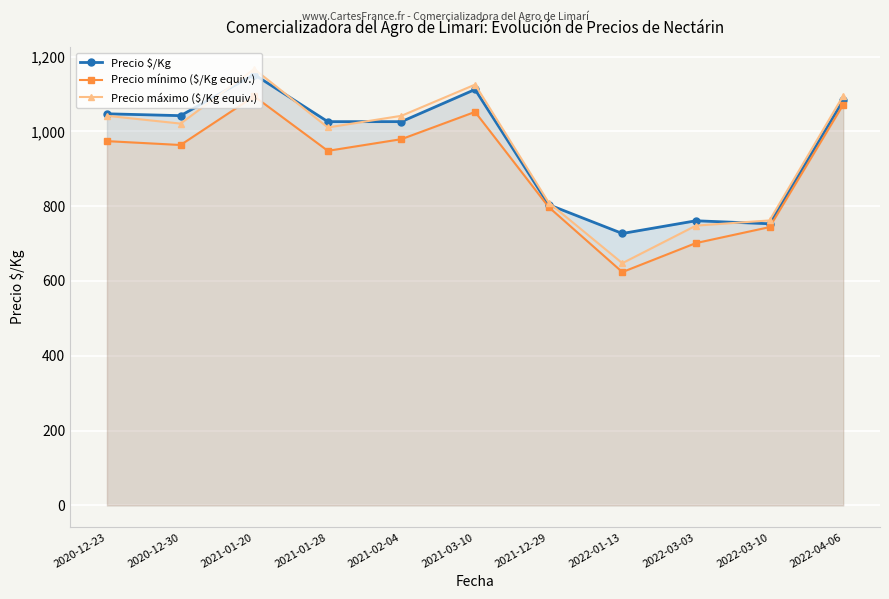

At which category does Precio $/Kg reach its first local valley?

2020-12-30